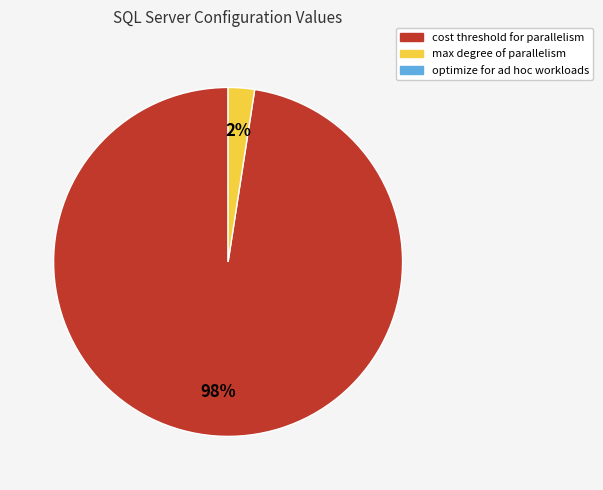

To the nearest percent, what is the average slice percentage?

50%